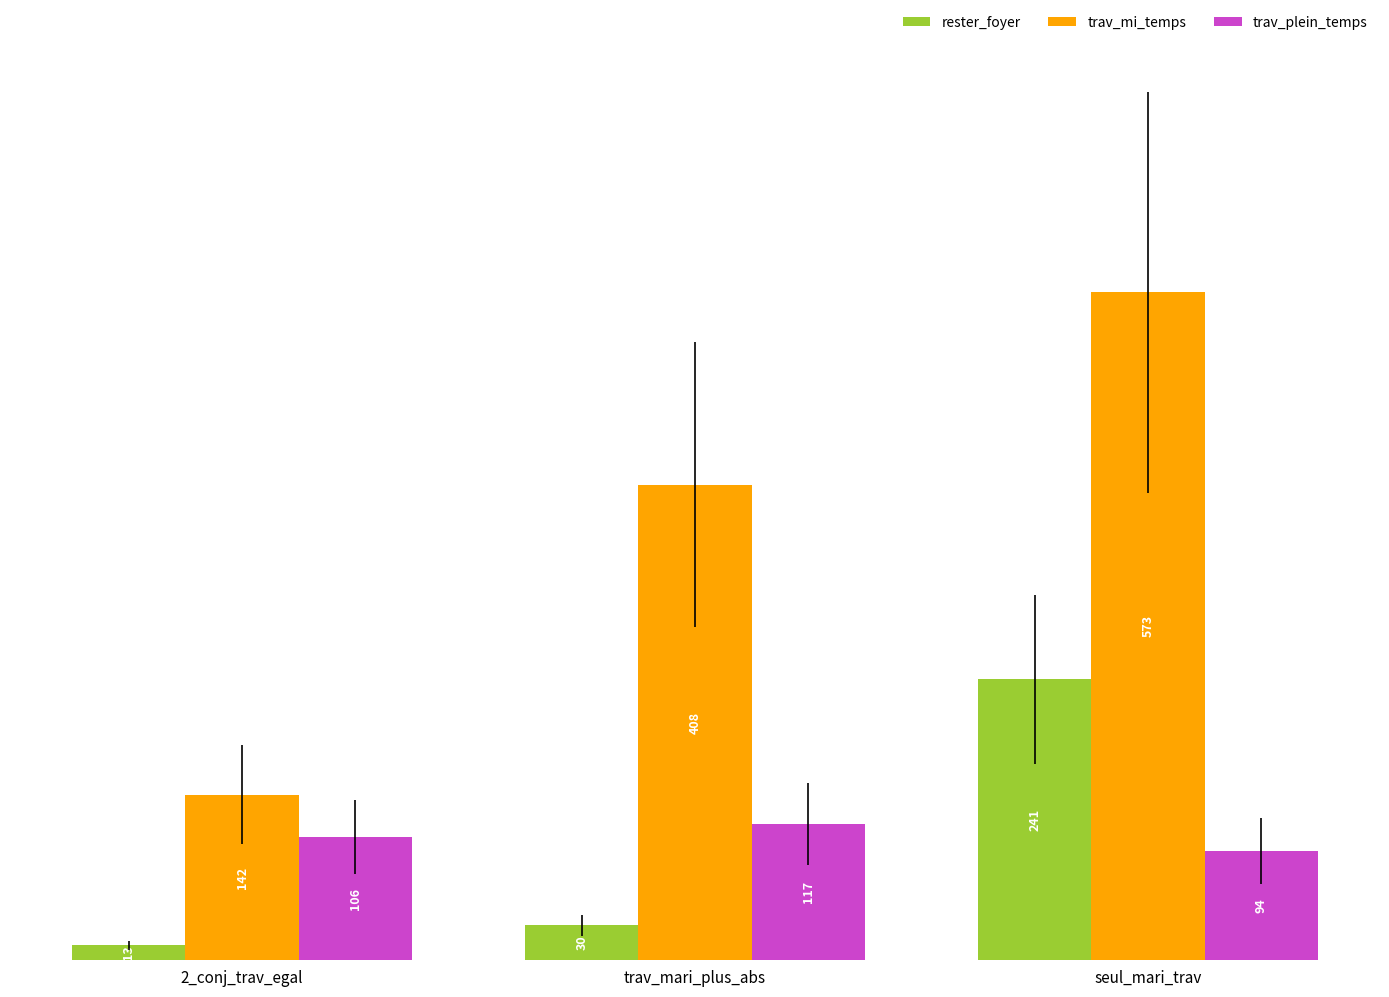

Reading right to left, list all the values displayed in this chart.

rester_foyer: seul_mari_trav=241	trav_mari_plus_abs=30	2_conj_trav_egal=13
trav_mi_temps: seul_mari_trav=573	trav_mari_plus_abs=408	2_conj_trav_egal=142
trav_plein_temps: seul_mari_trav=94	trav_mari_plus_abs=117	2_conj_trav_egal=106